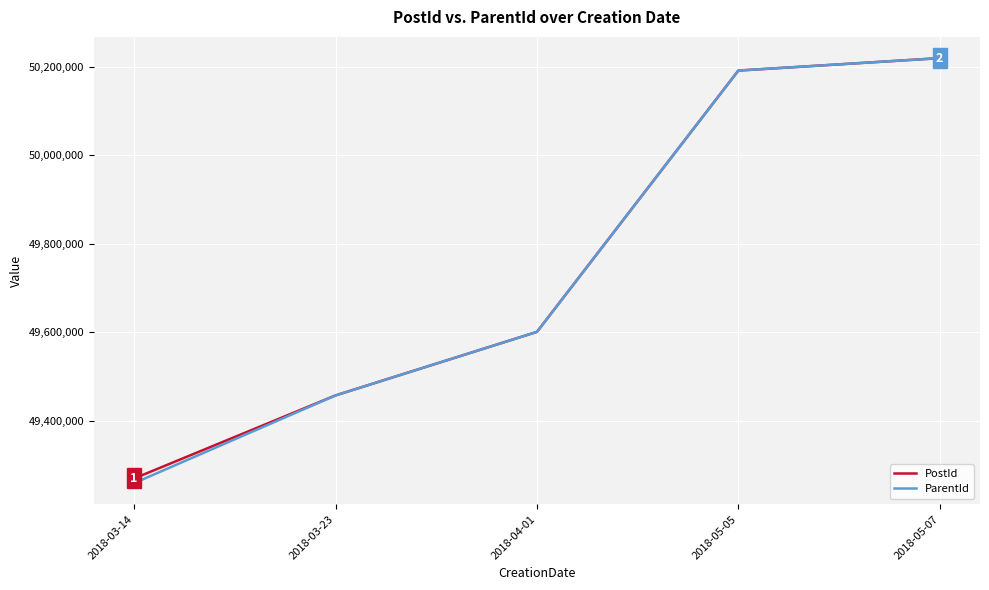

Where is ParentId nearest to the value 49739250?

2018-04-01